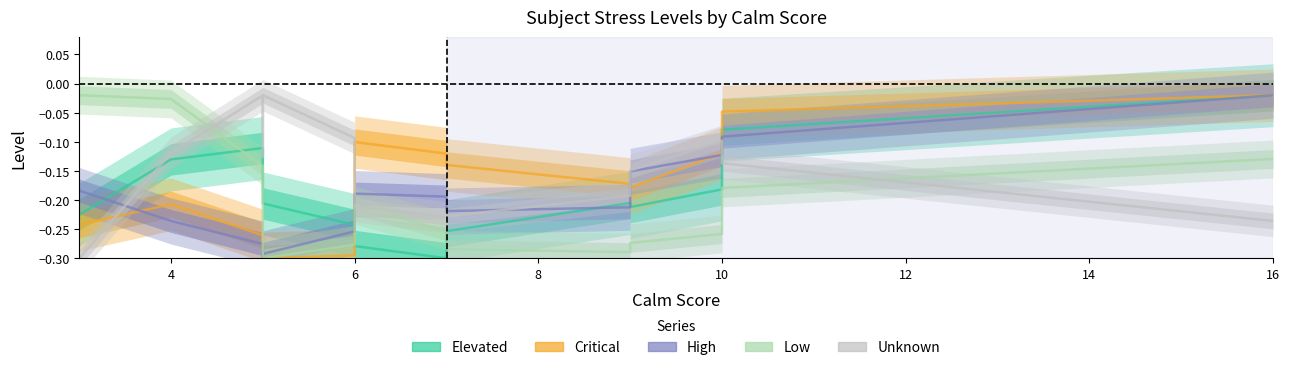

How many interior local valleys does the high series have?

2